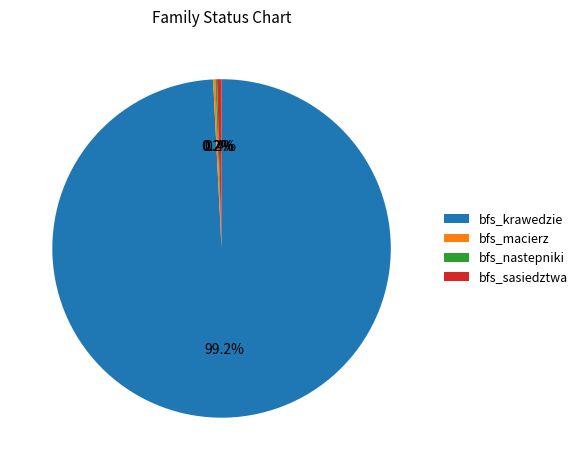

To the nearest percent, what is the average slice percentage?

25%